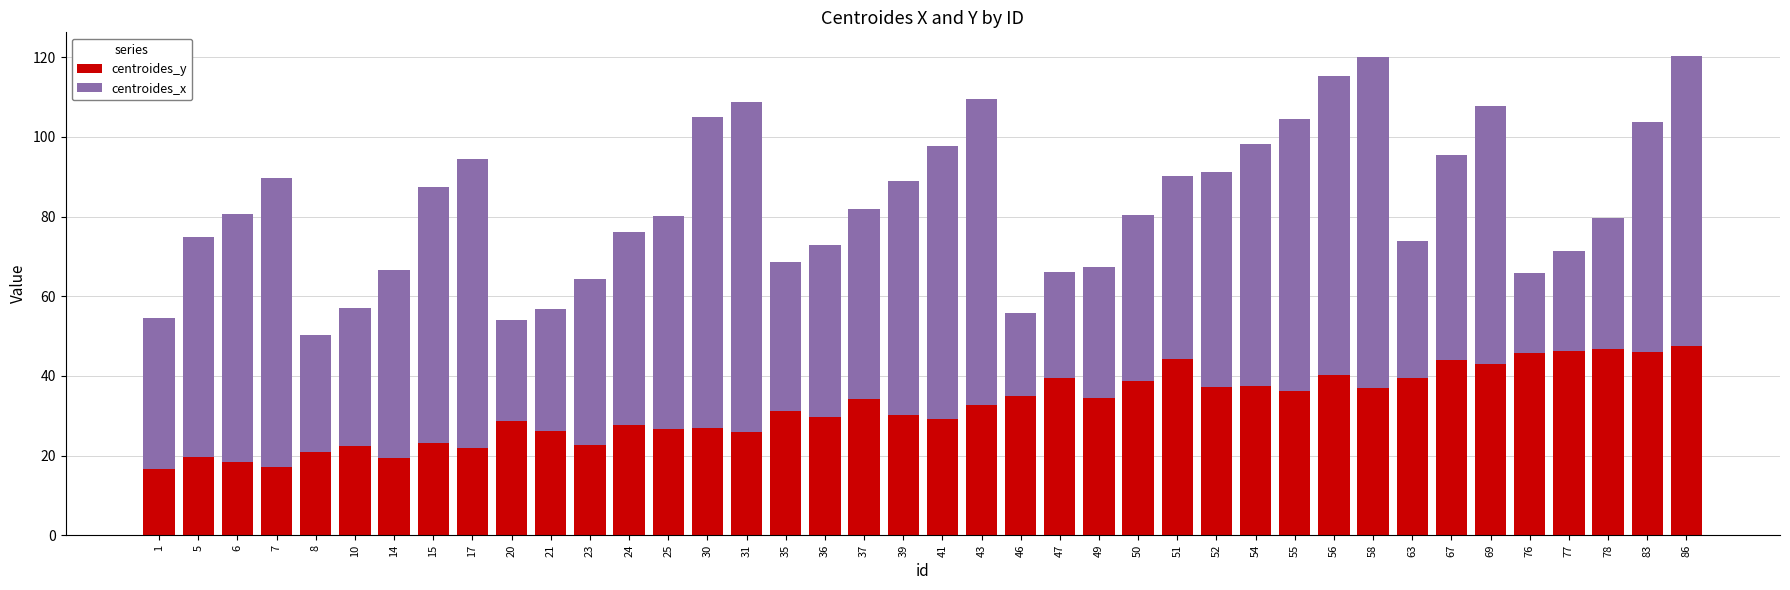

What is the highest value of the centroides_y series?

47.6